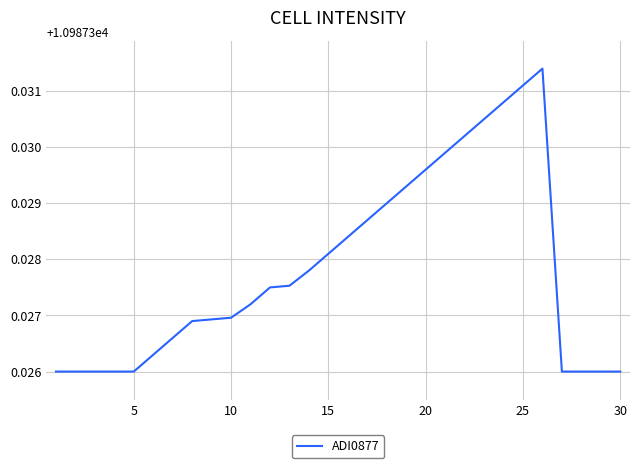

How many lines are shown in the chart?

1